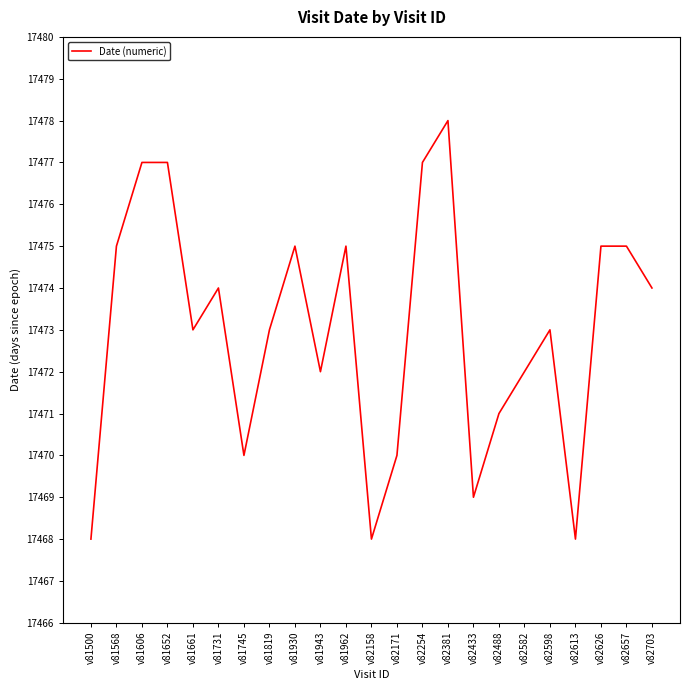

Reading left to right, extract all data points from this chart.

v81500=17468	v81568=17475	v81606=17477	v81652=17477	v81661=17473	v81731=17474	v81745=17470	v81819=17473	v81930=17475	v81943=17472	v81962=17475	v82158=17468	v82171=17470	v82254=17477	v82381=17478	v82433=17469	v82488=17471	v82582=17472	v82598=17473	v82613=17468	v82626=17475	v82657=17475	v82703=17474